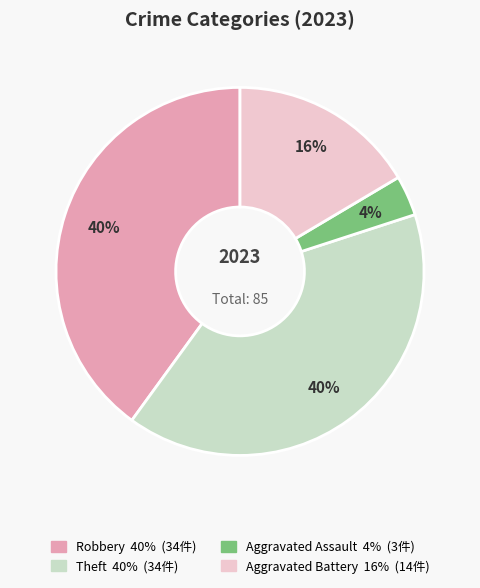

To the nearest percent, what is the average slice percentage?

25%